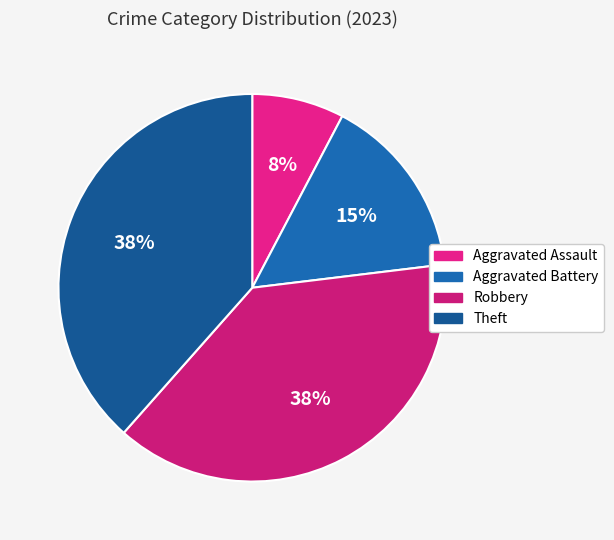

How many slices are in this pie chart?

4